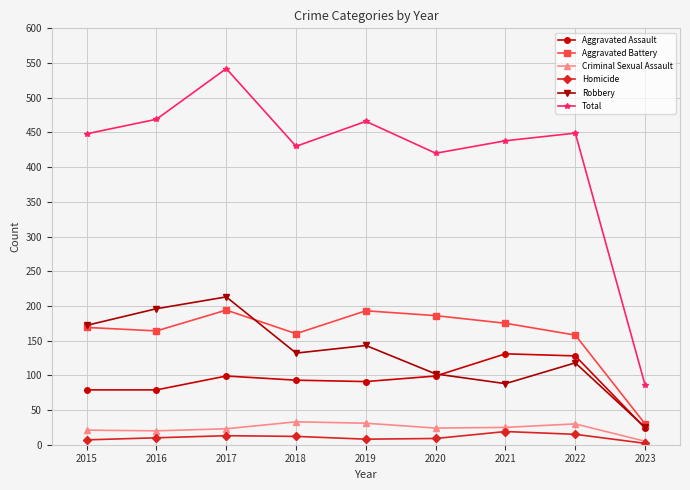

The value of Aggravated Battery at 2020 is 73. True or false?

False